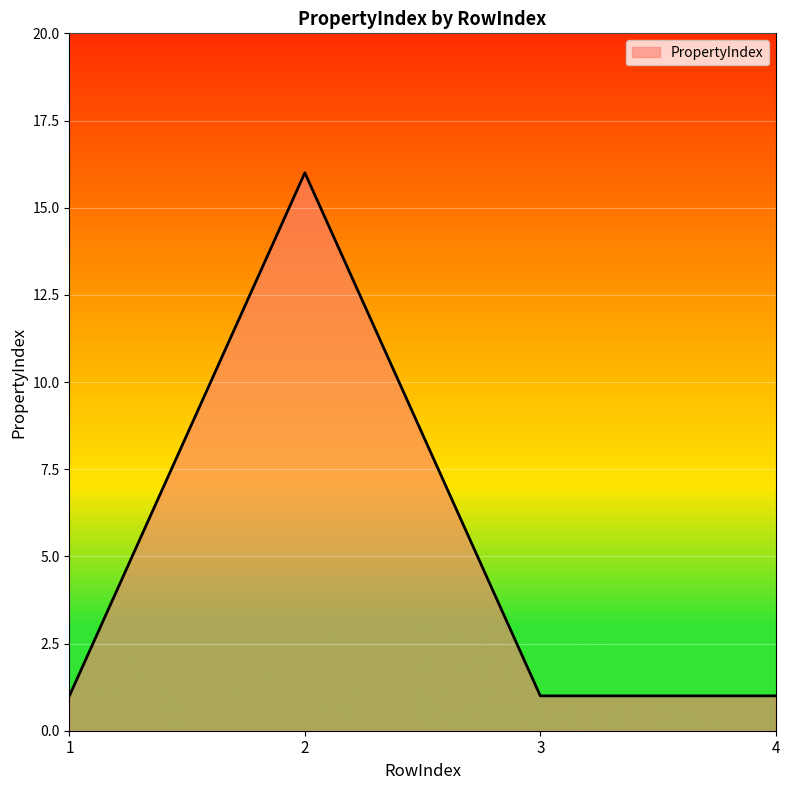

What is the change in value from 2 to 4?

-15